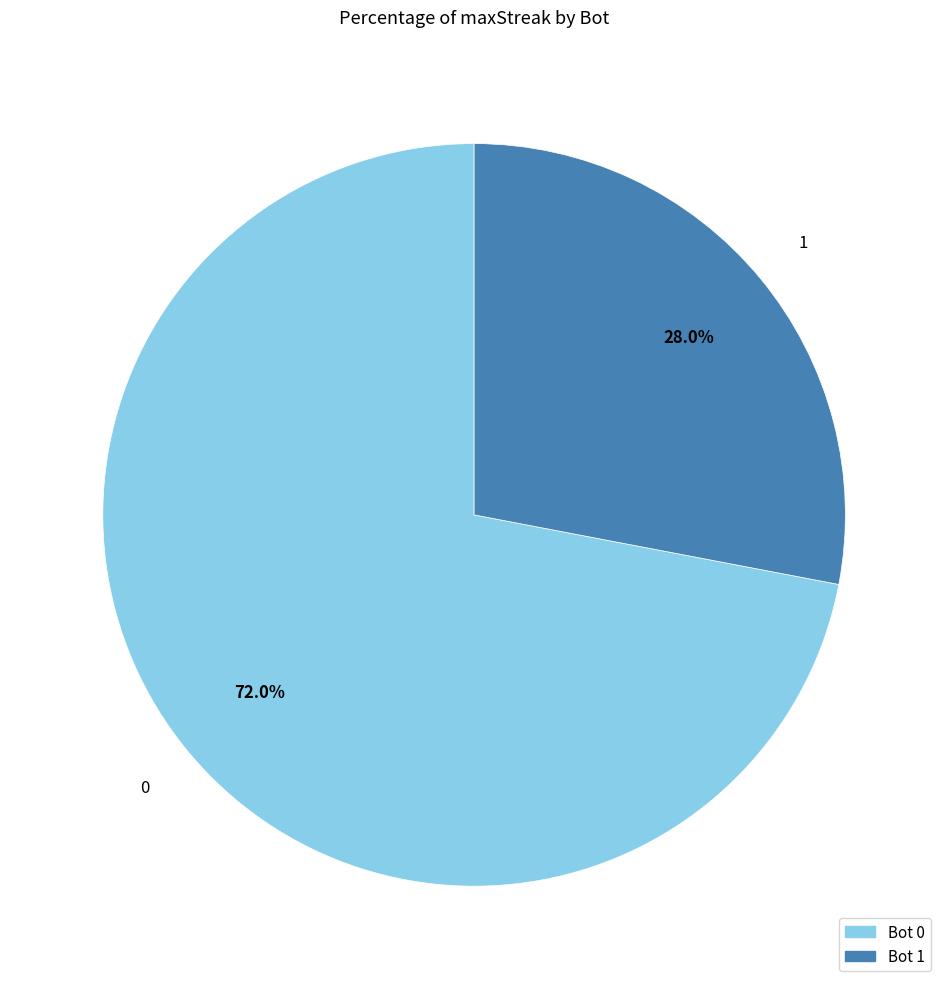

To the nearest percent, what is the difference between the largest and smallest slice percentages?

44%